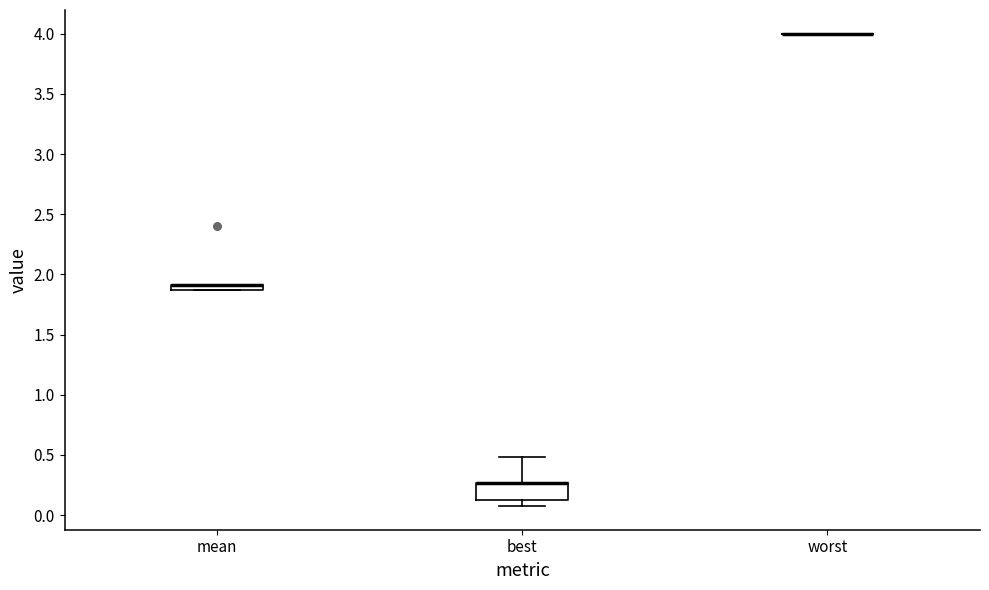

Comparing the boxes themselves (not the whiskers), which one is the tallest?

best